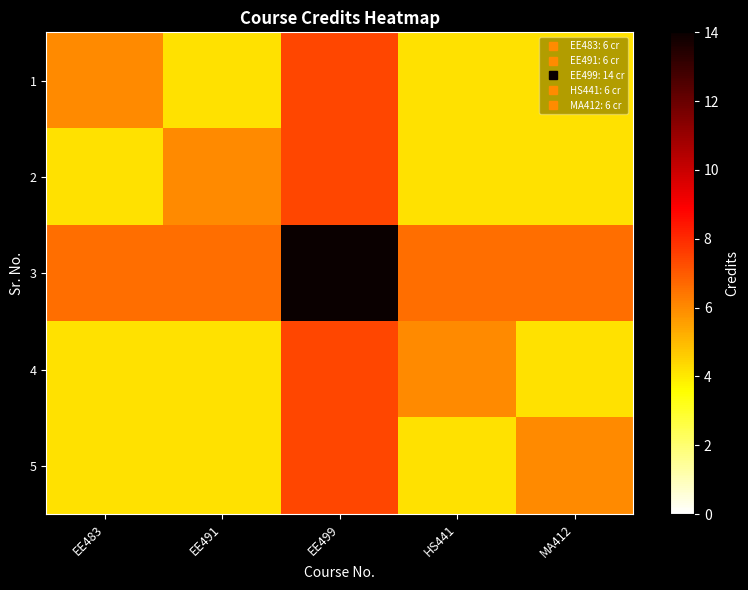

Reading left to right, extract all data points from this chart.

1: EE483=6.0	EE491=4.2	EE499=7.4	HS441=4.2	MA412=4.2
2: EE483=4.2	EE491=6.0	EE499=7.4	HS441=4.2	MA412=4.2
3: EE483=6.6	EE491=6.6	EE499=14.0	HS441=6.6	MA412=6.6
4: EE483=4.2	EE491=4.2	EE499=7.4	HS441=6.0	MA412=4.2
5: EE483=4.2	EE491=4.2	EE499=7.4	HS441=4.2	MA412=6.0